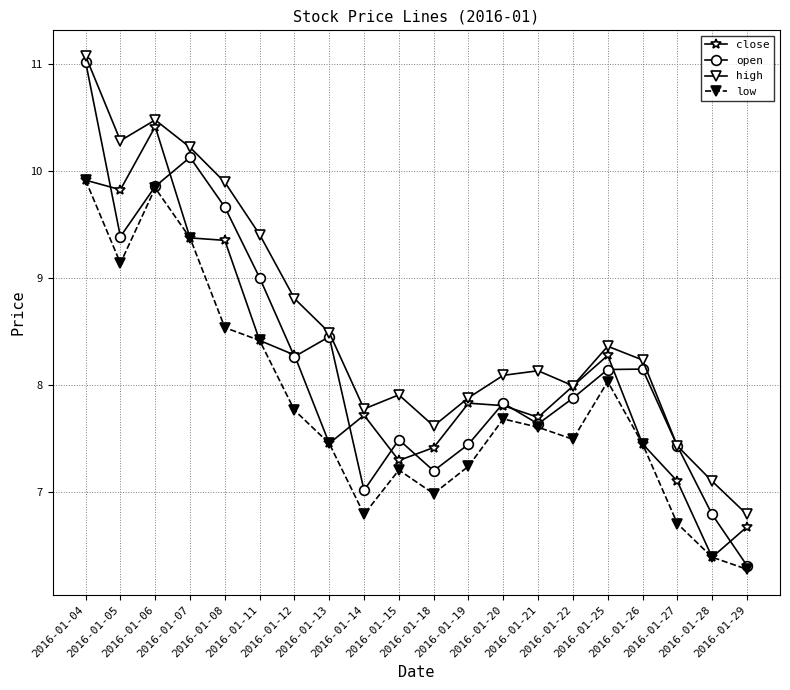

Which series has the largest total across all categories?

high